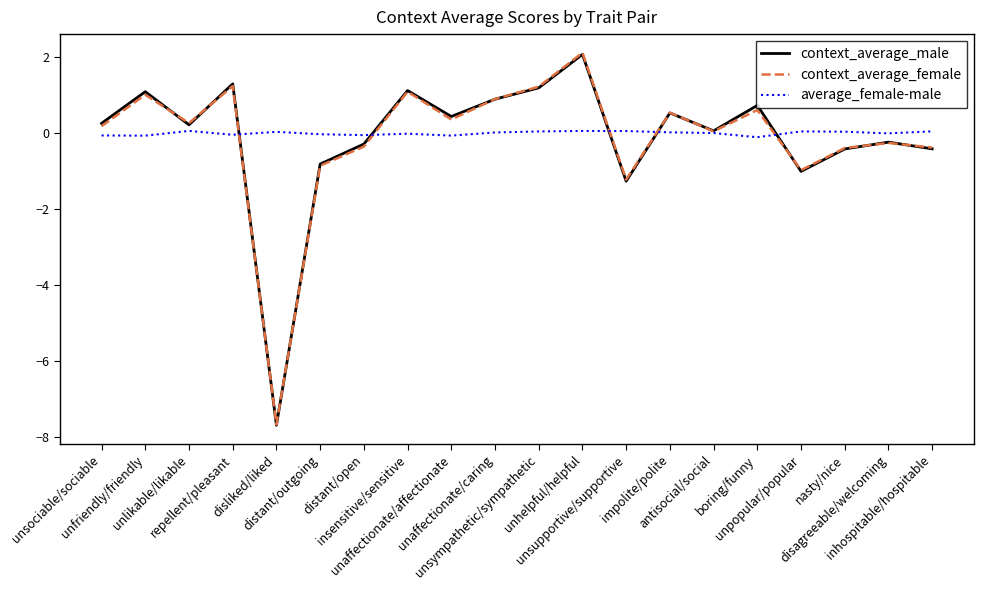

What is the maximum value shown in the chart?

2.1